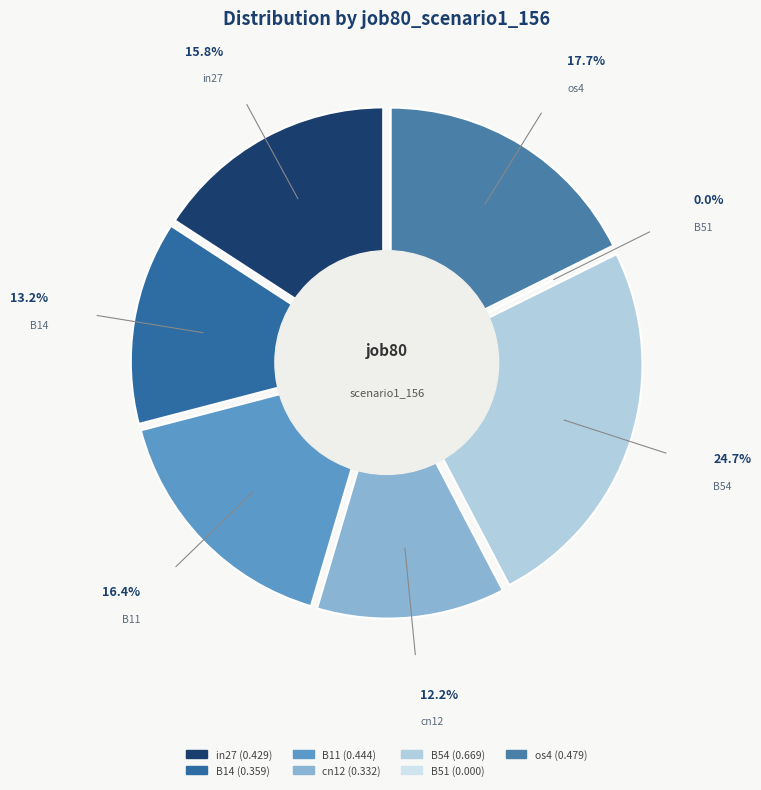

To the nearest percent, what is the difference between the largest and smallest slice percentages?

25%